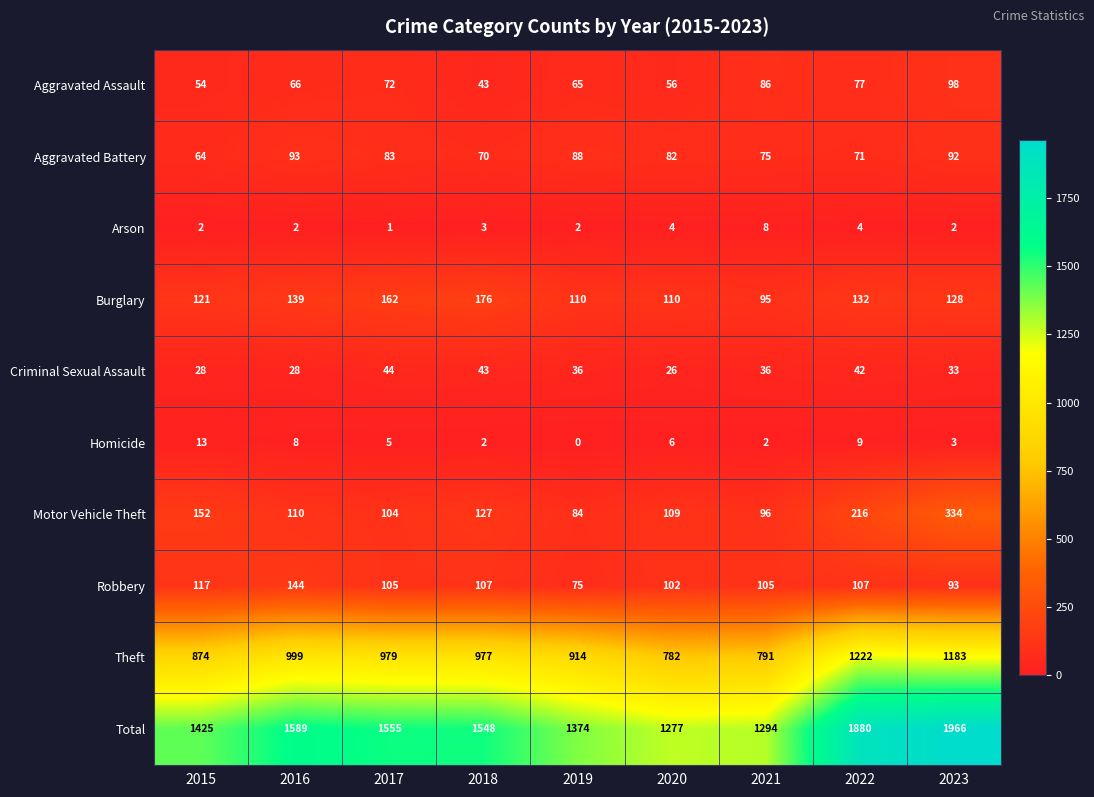

Which category has the highest value across all series?

2023